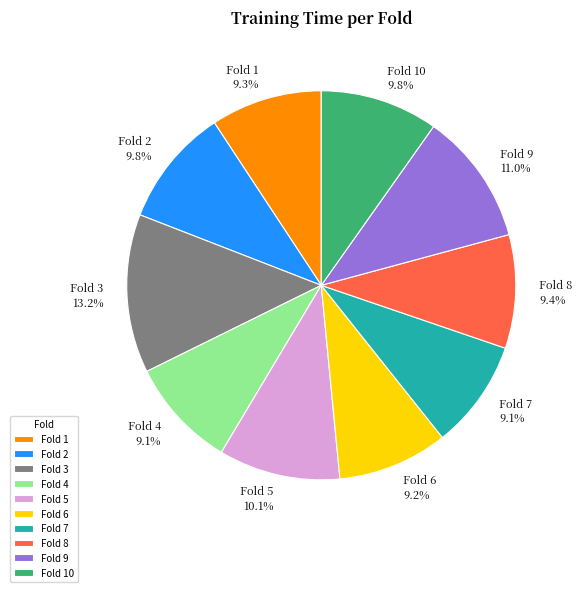

Is there any slice that represents more than half of the pie?

No